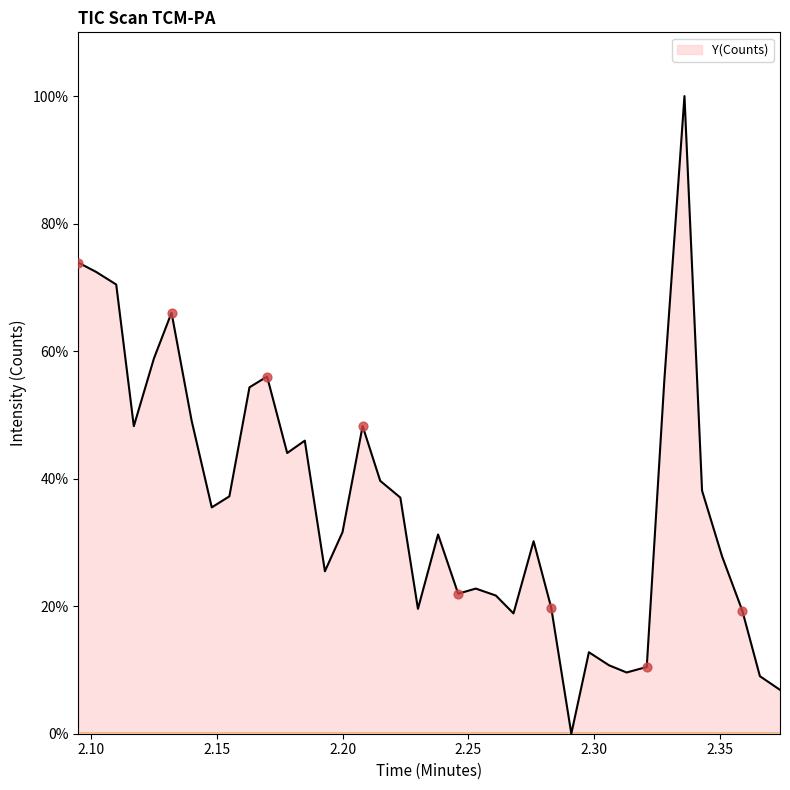

What is the difference between the maximum and minimum values?

100.0